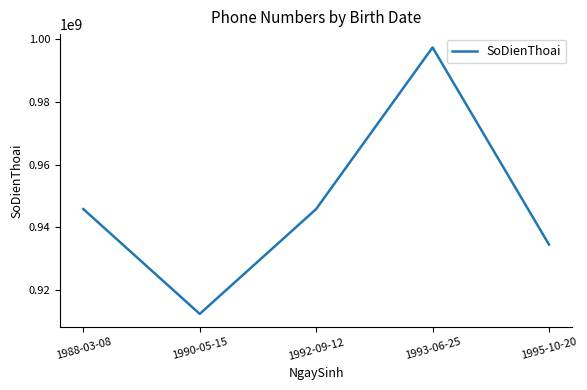

At which category does the data reach its first local peak?

1993-06-25